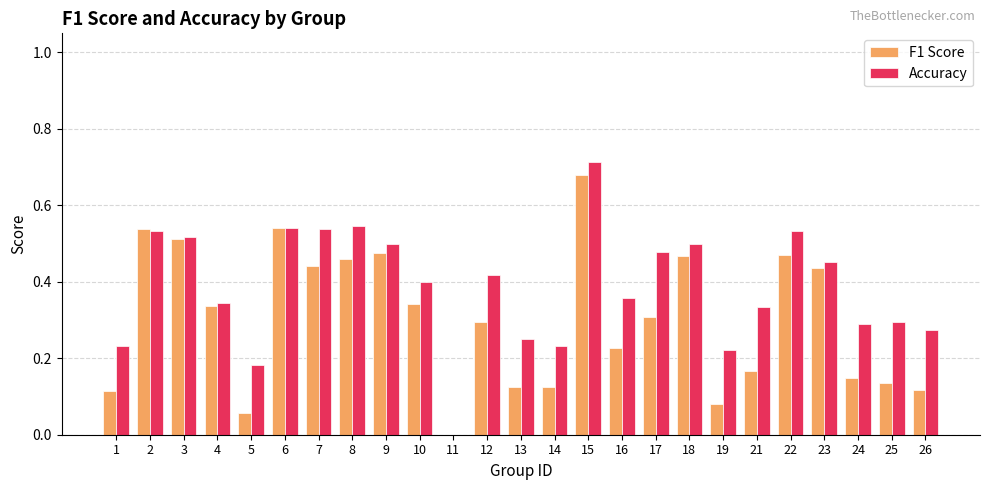

What is the sum of the F1 Score values at 7 and 9?

0.9